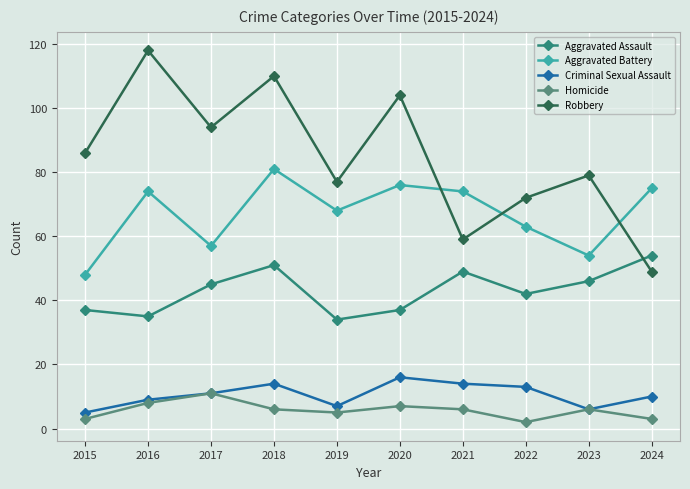

The value of Homicide at 2021 is 2. True or false?

False